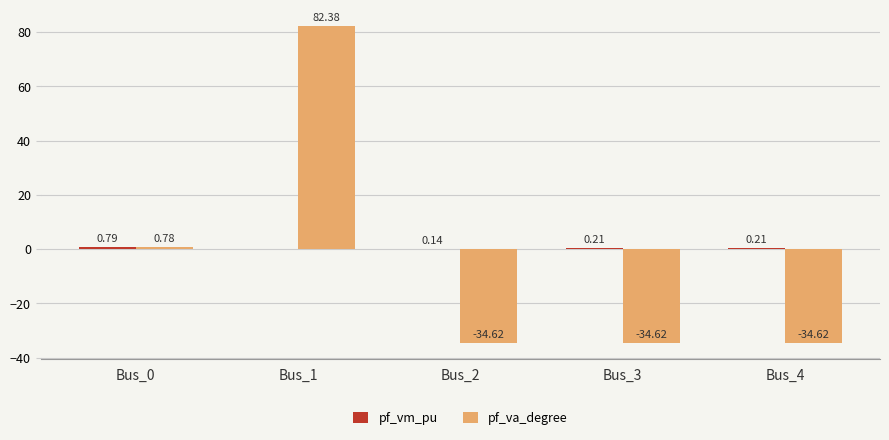

Between Bus_0 and Bus_3, which series saw the biggest shift?

pf_va_degree